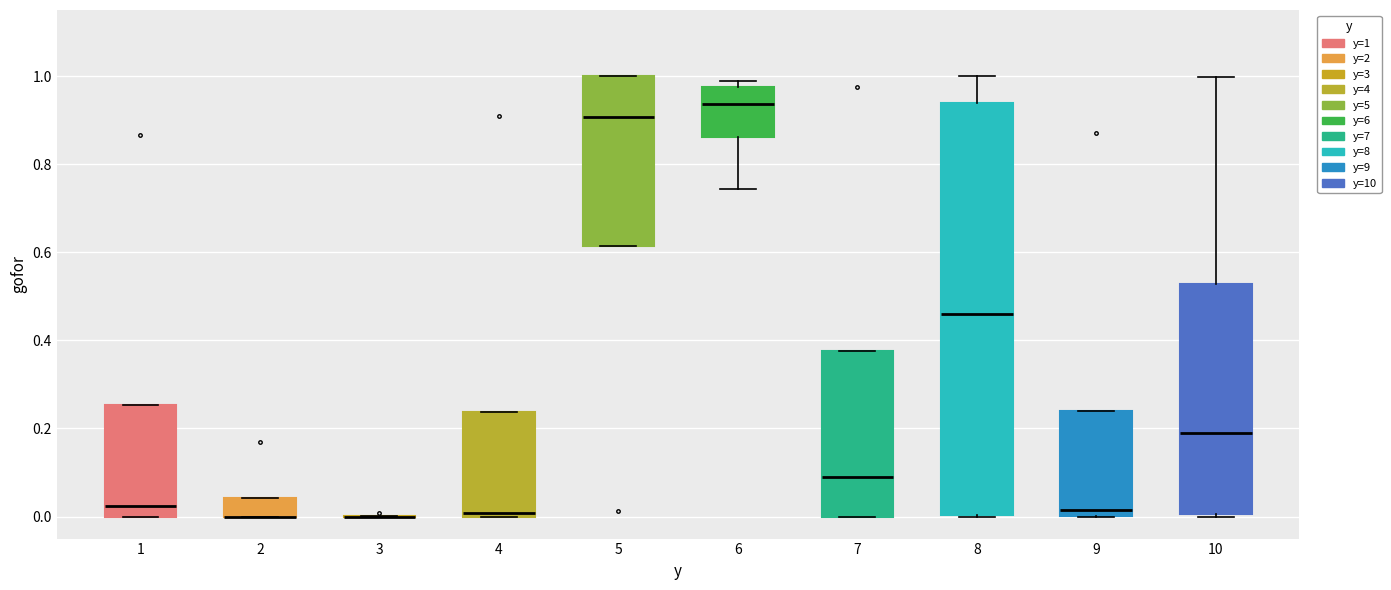

Reading left to right, transcribe this box plot: for each box, give where its median line is, the range the box spans, and where its two whiskers end, as read against the y-axis. The values are not printed on the chart, so give them approximately, as read against the axis.

1: median 0.02, box 0.00 to 0.26, whiskers 0.00 to 0.26
2: median 0.00 (drawn on the box's lower edge), box 0.00 to 0.04, whiskers 0.00 to 0.04
3: box collapsed to a line at 0.00, whiskers 0.00 to 0.00
4: median 0.00 (just above the box's lower edge), box 0.00 to 0.24, whiskers 0.00 to 0.24
5: median 0.90, box 0.62 to 1.00, whiskers 0.62 to 1.00
6: median 0.94, box 0.86 to 0.98, whiskers 0.74 to 0.98 (just above the box's upper edge)
7: median 0.08, box 0.00 to 0.38, whiskers 0.00 to 0.38
8: median 0.46, box 0.00 to 0.94, whiskers 0.00 to 1.00
9: median 0.02, box 0.00 to 0.24, whiskers 0.00 to 0.24
10: median 0.18, box 0.00 to 0.52, whiskers 0.00 to 1.00